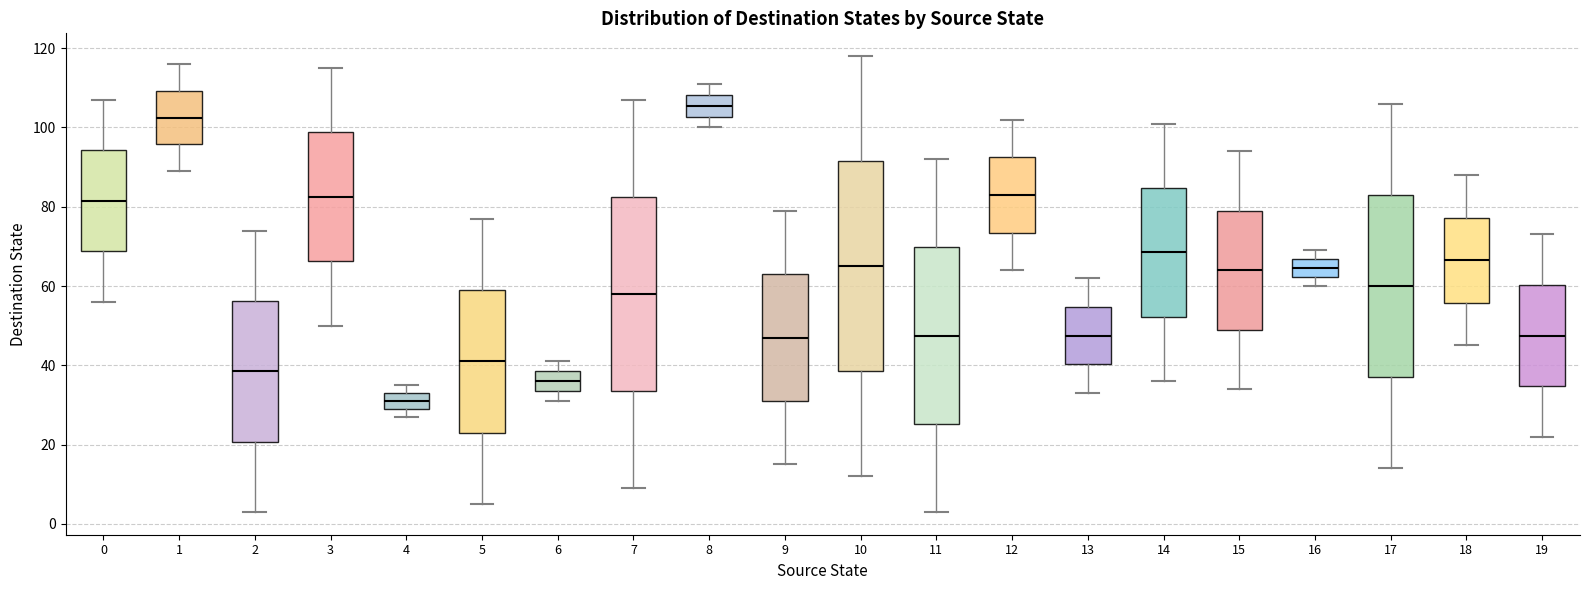

Which box's median line is the highest?

8